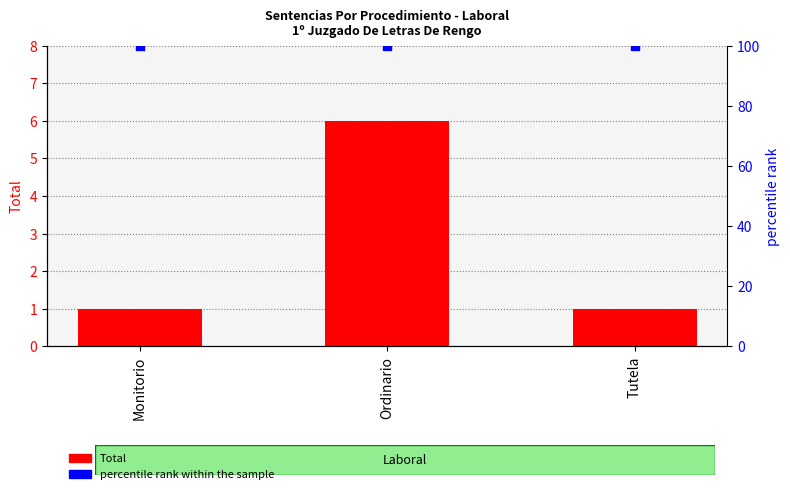

What is the total value across all series at Monitorio?

101